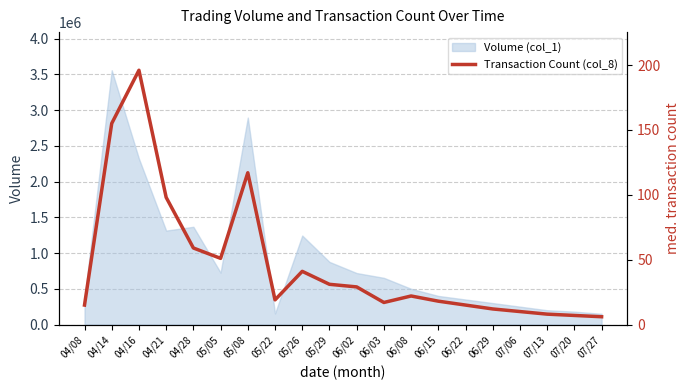

What is the maximum value for Volume (col_1)?

3557000